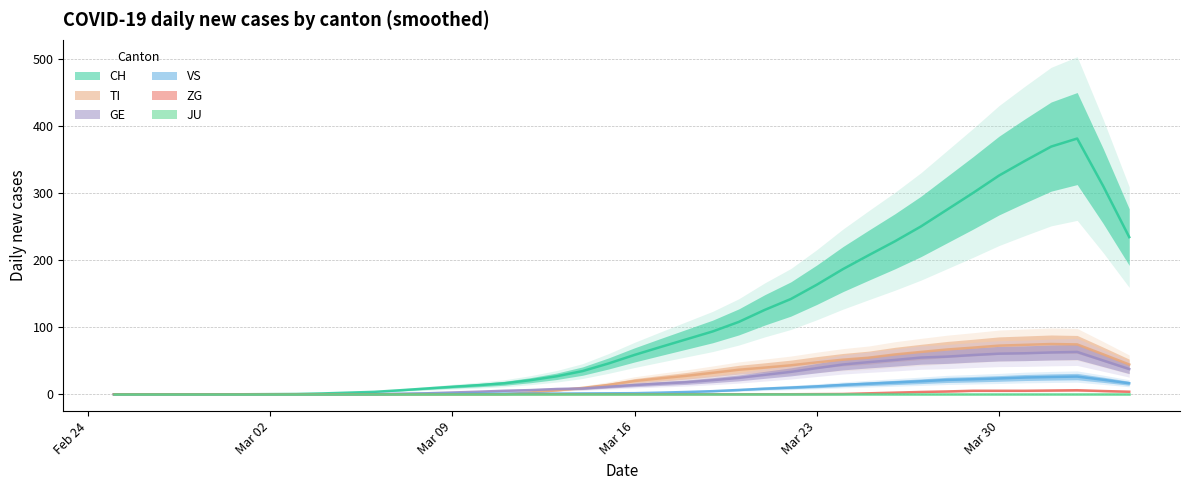

Where does the VS series first go above 1?

2020-03-14